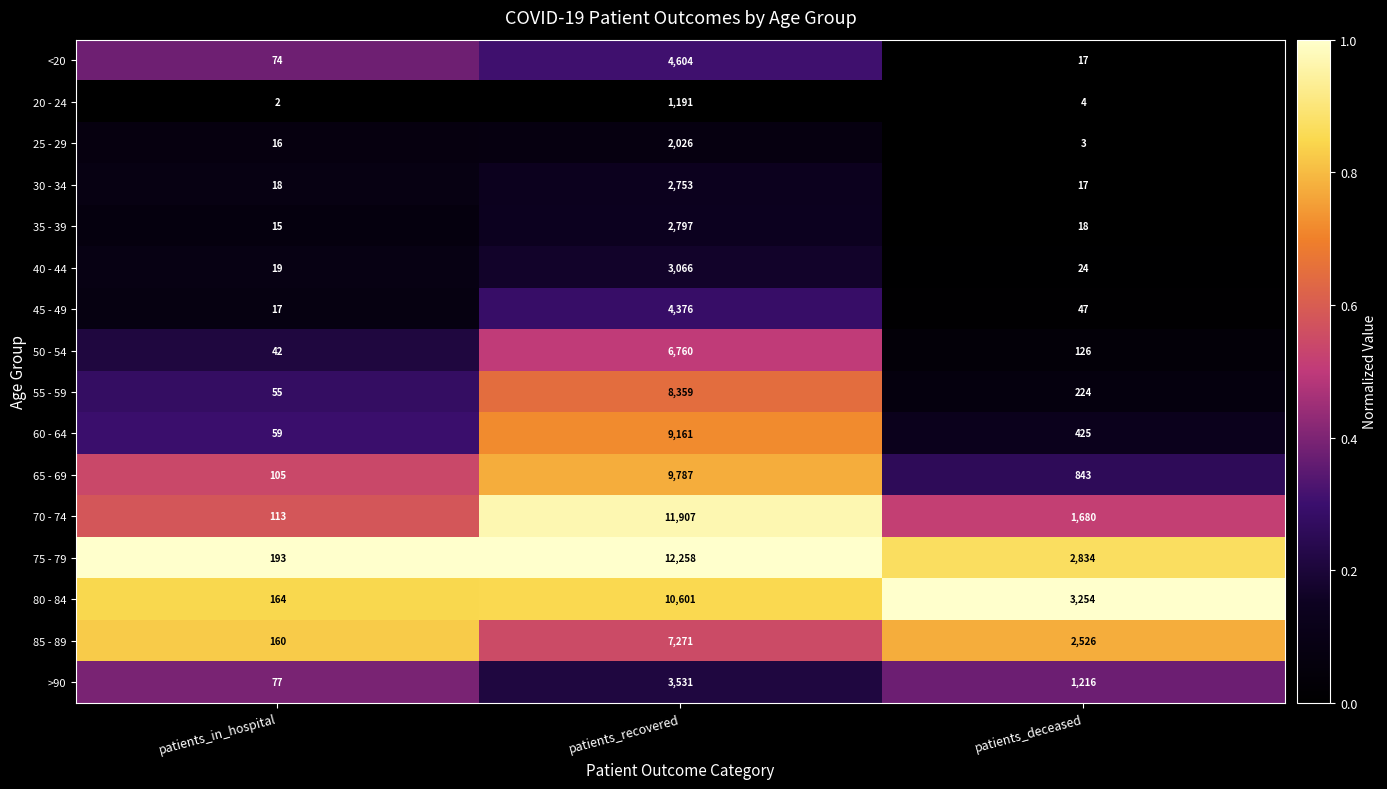

The 45 - 49 series shows 4376 at patients_recovered. True or false?

True